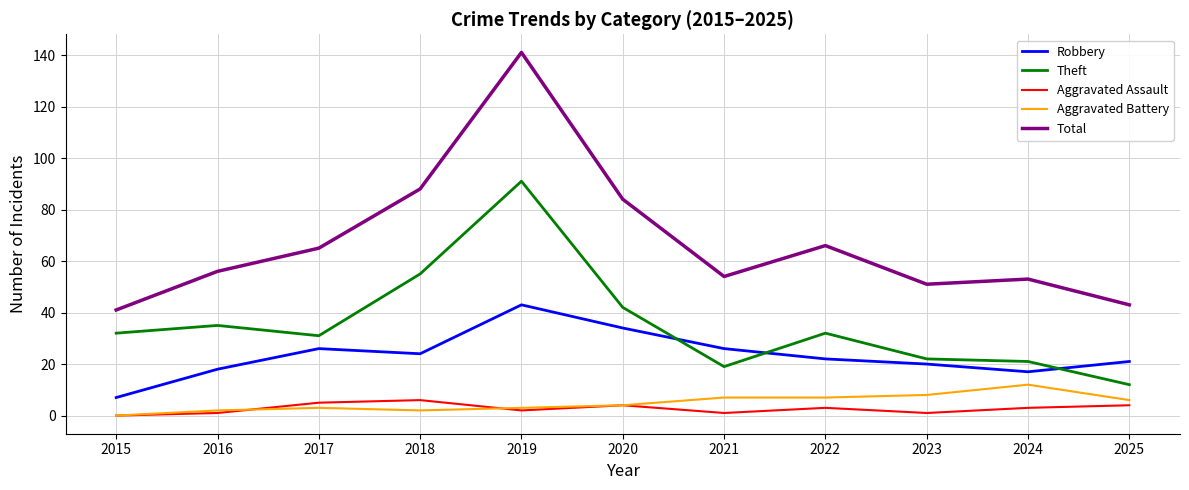

What is the difference between the second highest and minimum values in the Aggravated Battery series?

8